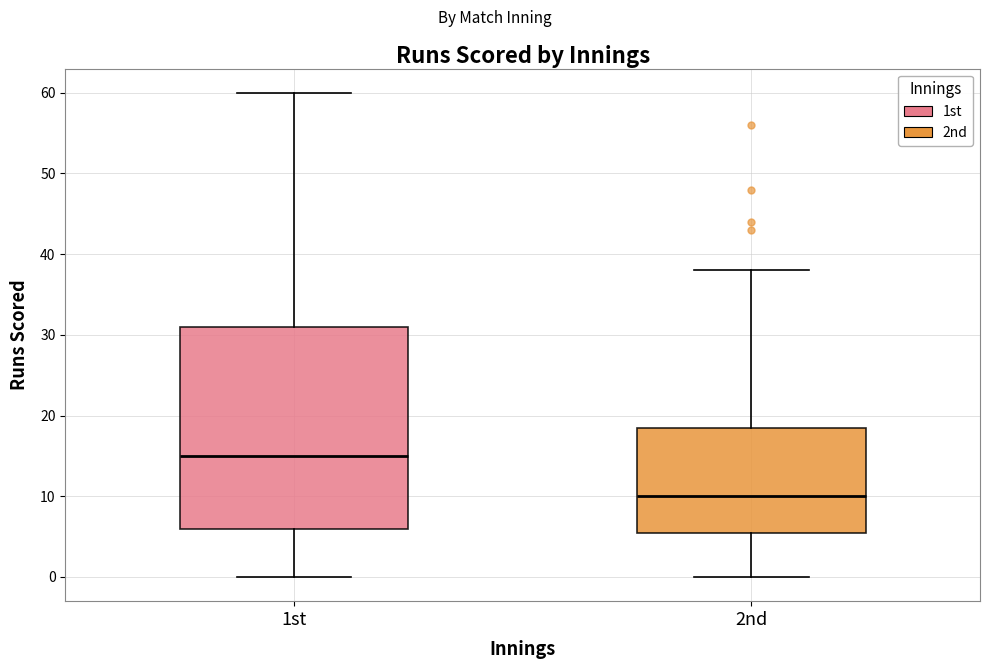

Reading left to right, transcribe this box plot: for each box, give where its median line is, the range the box spans, and where its two whiskers end, as read against the y-axis. The values are not printed on the chart, so give them approximately, as read against the axis.

1st: median 15, box 6 to 31, whiskers 0 to 60
2nd: median 10, box 6 to 19, whiskers 0 to 38